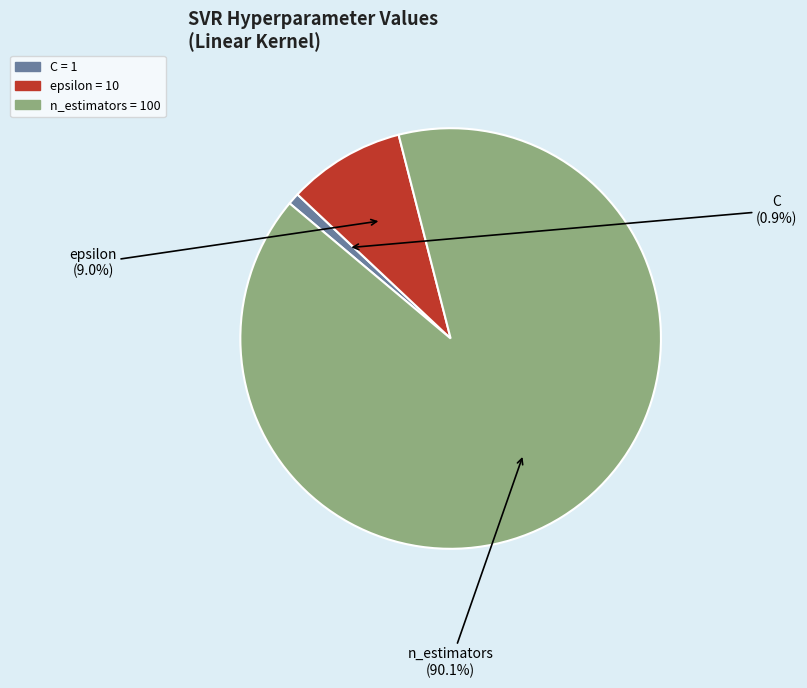

To the nearest percent, what percentage of the pie is n_estimators?

90%